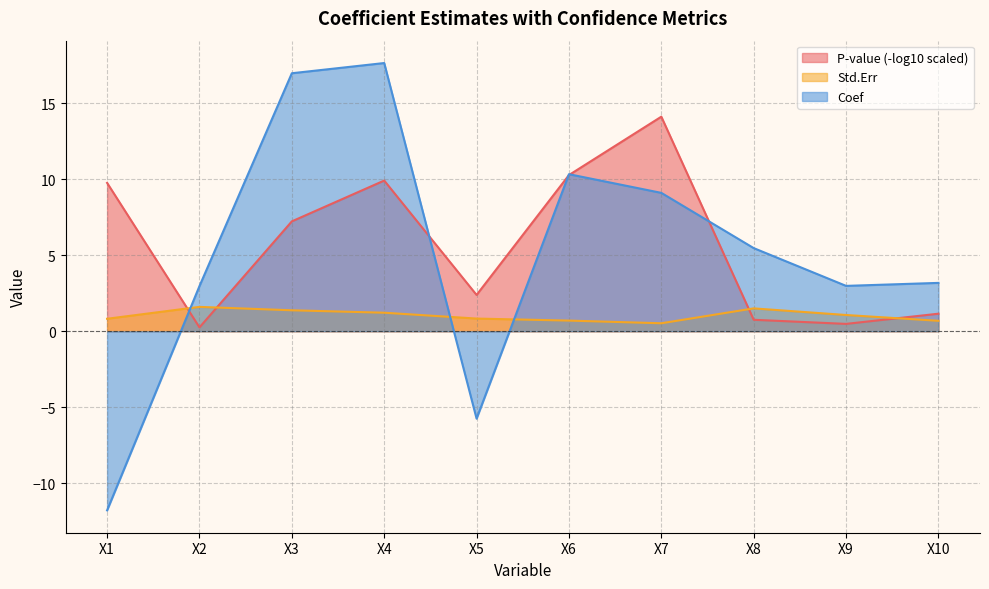

What is the value of the Coef point at the 10th from the left?

3.2